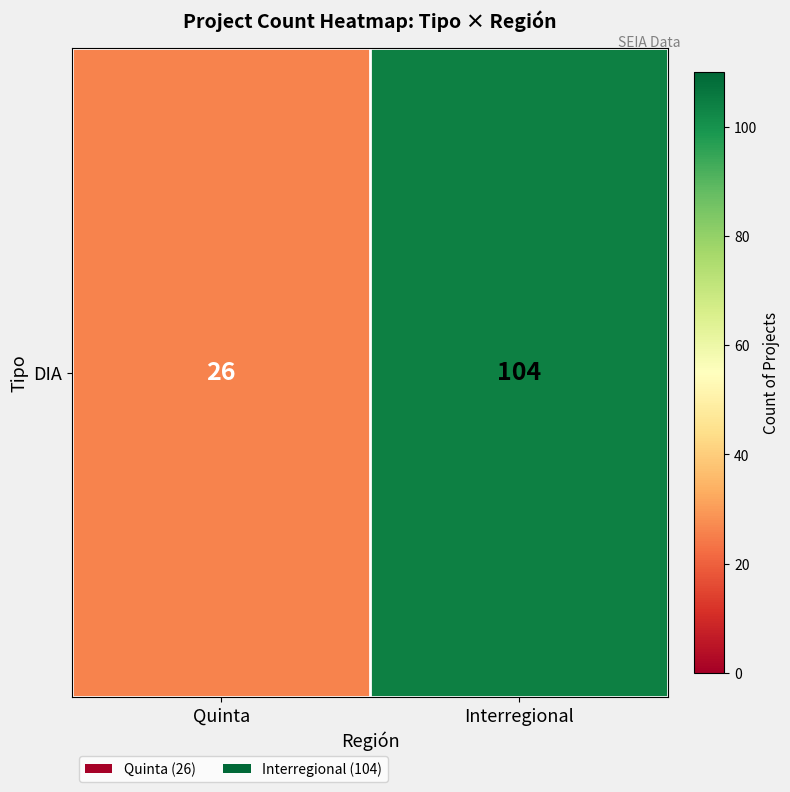

At which category does the chart reach its peak across all series?

Interregional